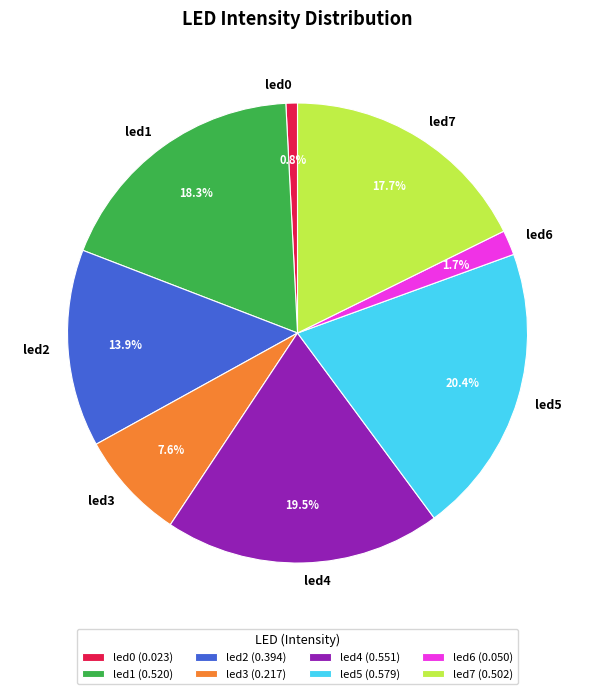

What percentage do led7 and led4 together represent?

37.2%